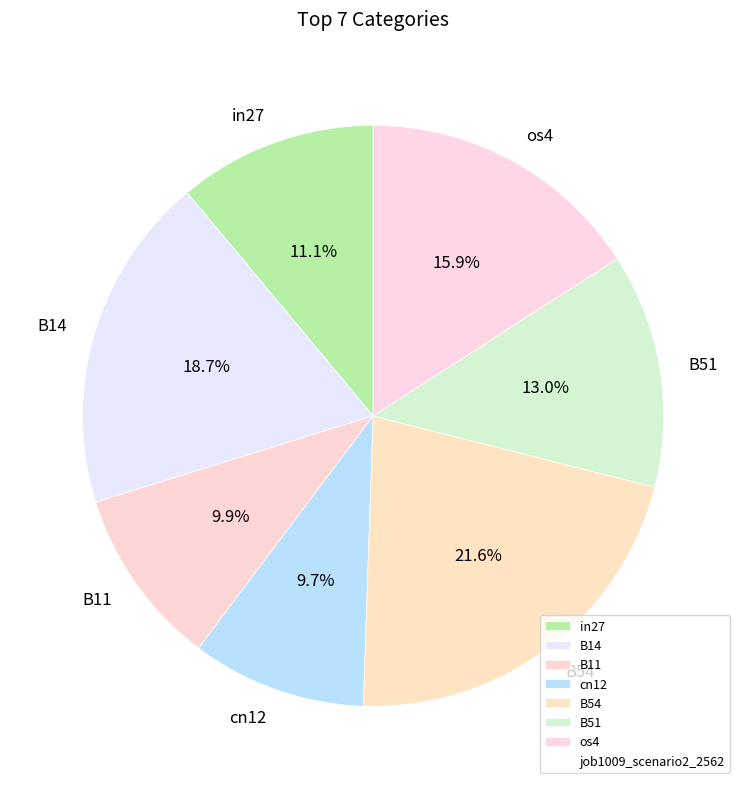

What percentage do cn12 and in27 together represent?

20.8%